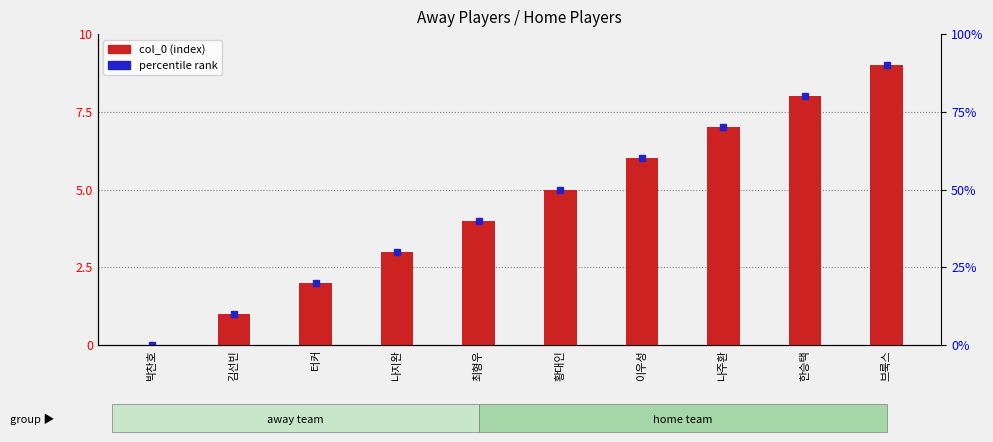

What is the difference between the maximum and second lowest values?

8